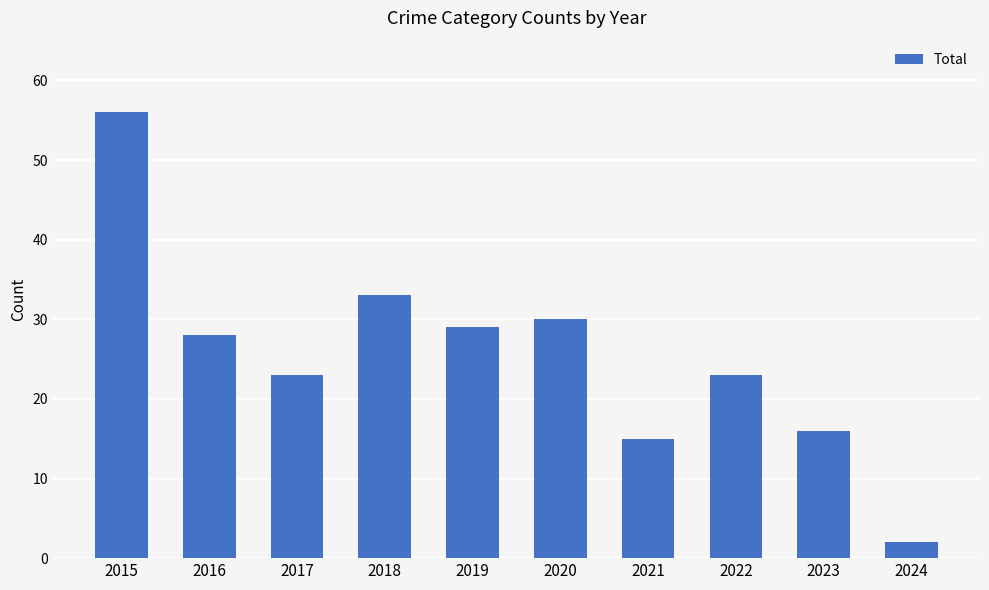

What is the average value?

26